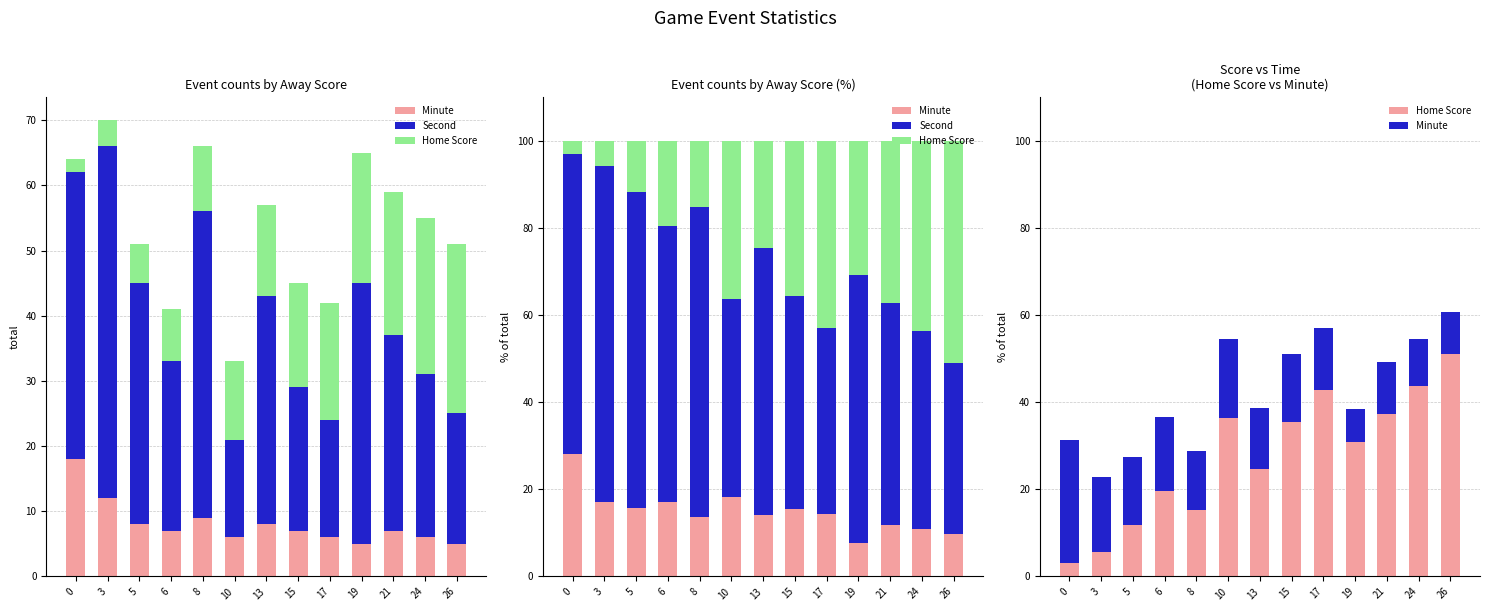

What is the sum of the Minute values at 21 and 10?

30.0